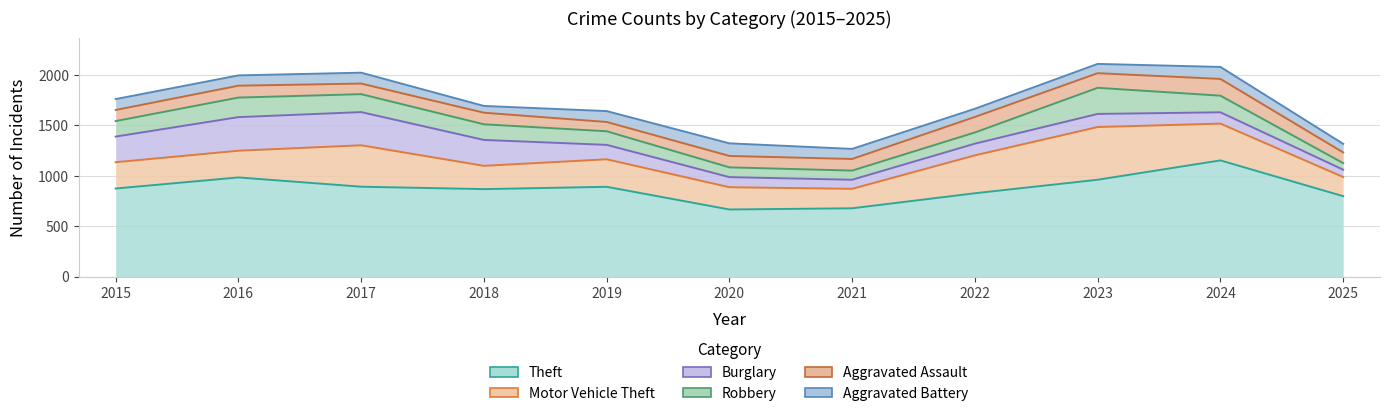

Where is the first local maximum for Aggravated Assault?

2016